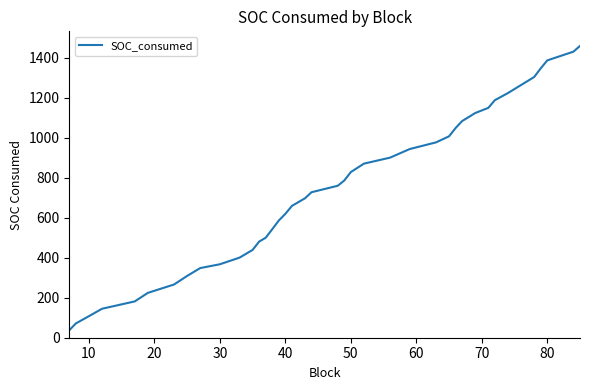

What is the smallest value displayed?

37.3